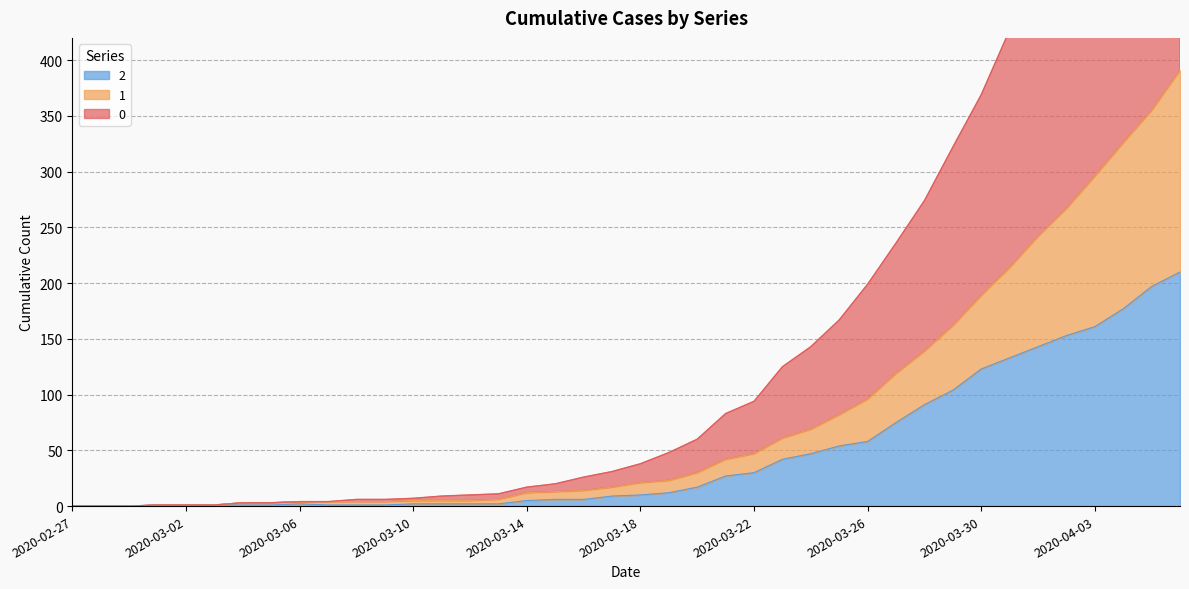

Which category has the lowest value in the 0 series?

2020-02-27